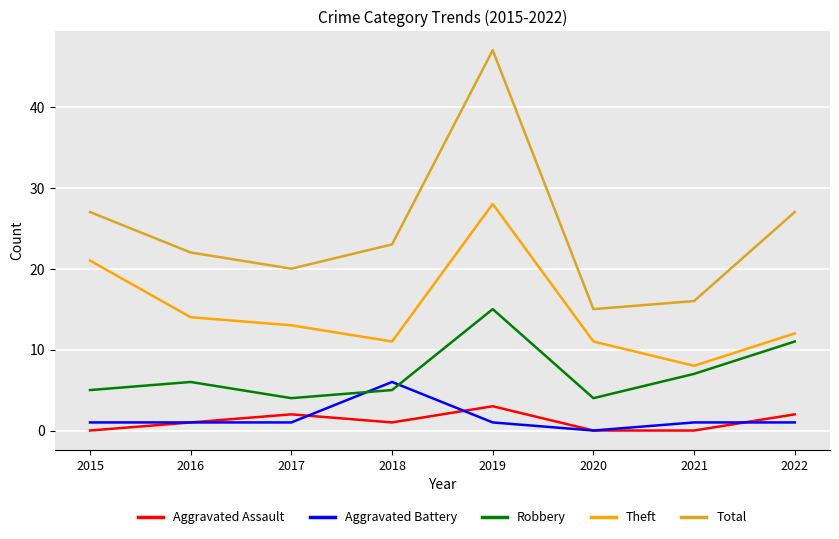

What is the difference between the highest and lowest values at 2018?

22